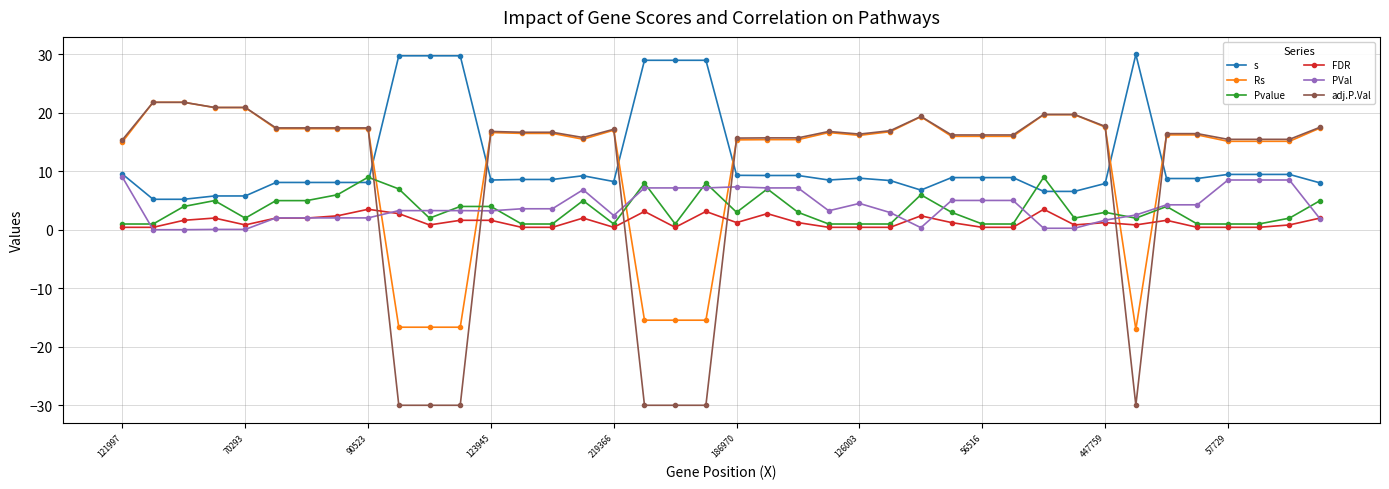

Which series has the largest range (max minus min)?

adj.P.Val